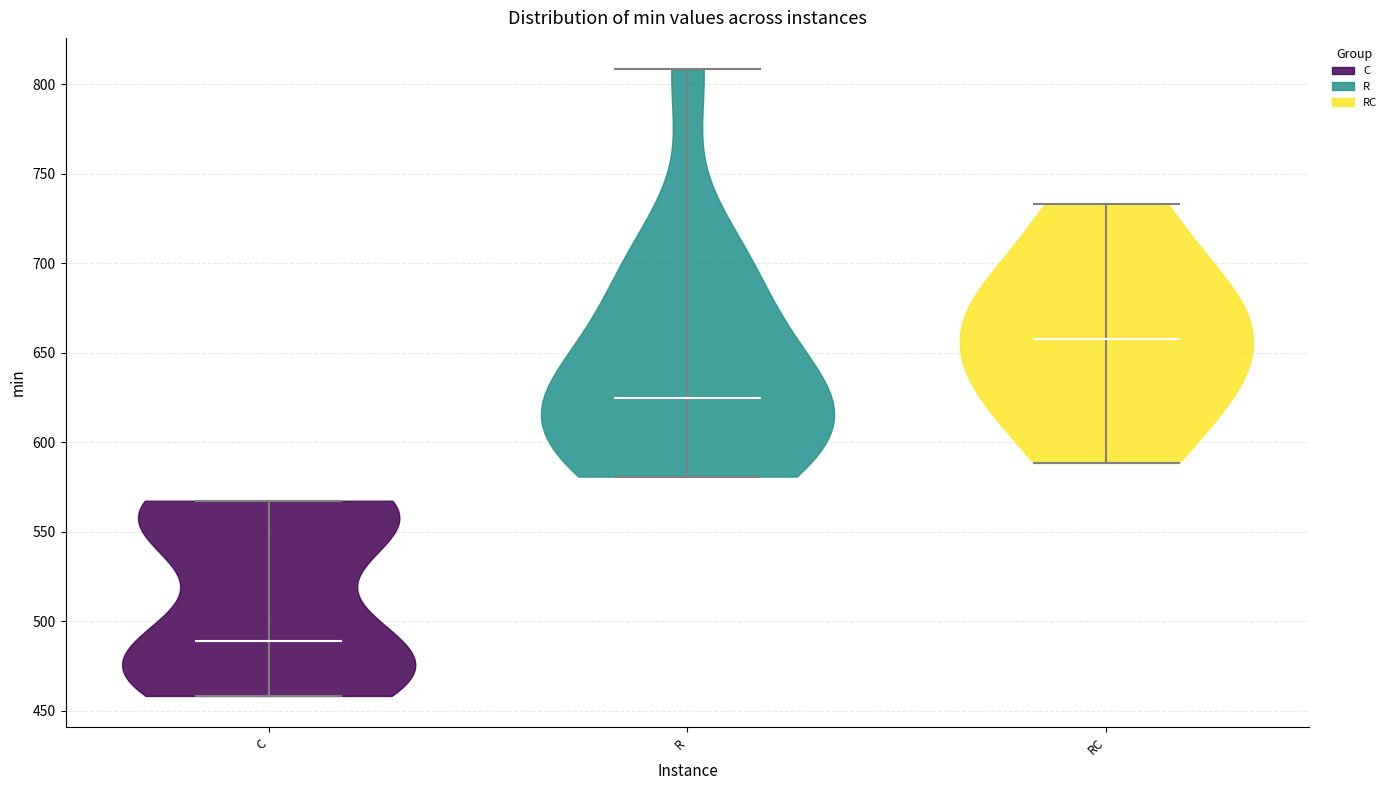

Where does the median line of the violin for C sit on the y-axis? The values are not printed on the chart, so give them approximately, as read against the axis.

490